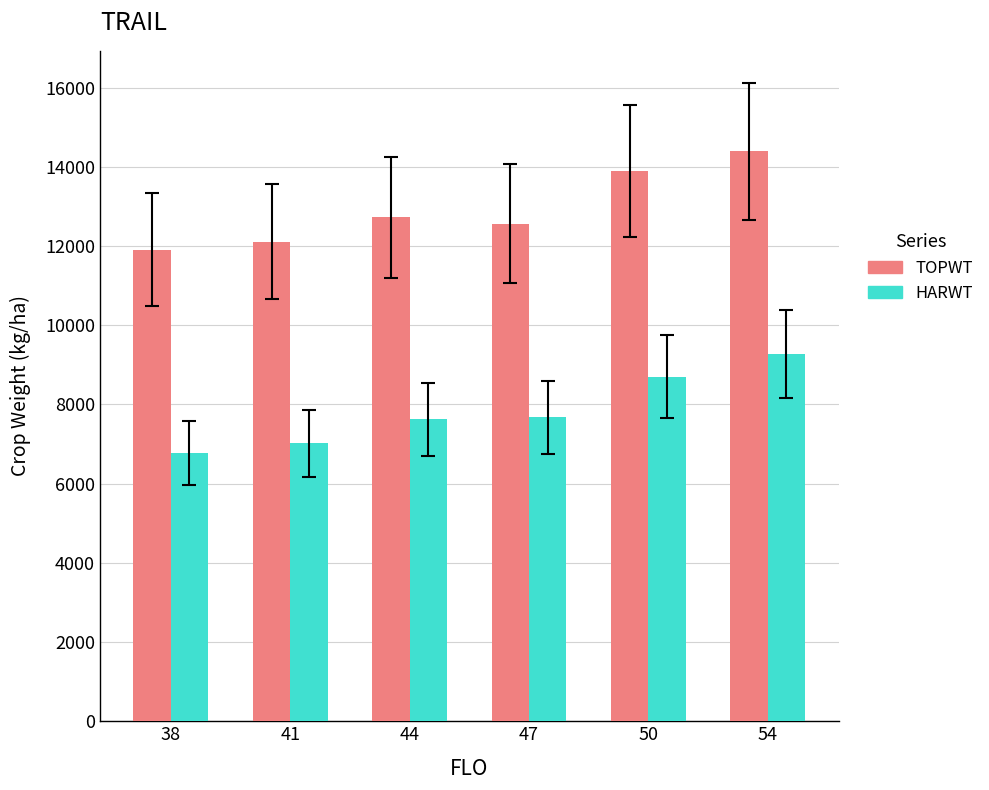

What is the average value of the HARWT series?

7842